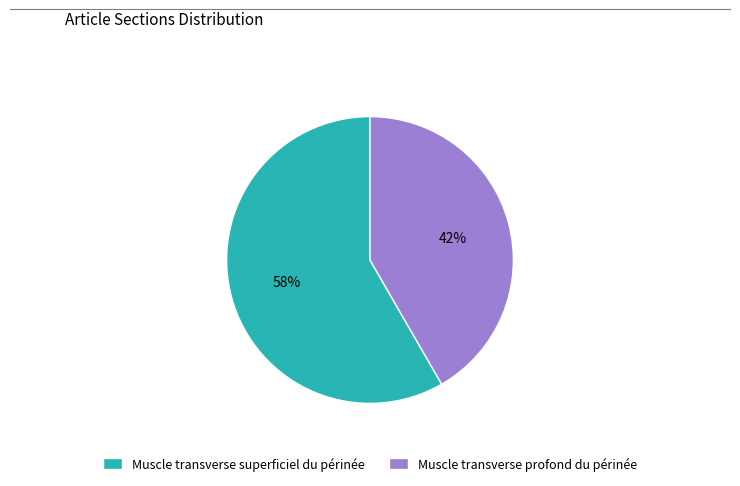

Is the sum of Muscle transverse profond du périnée and Muscle transverse superficiel du périnée greater than half?

Yes